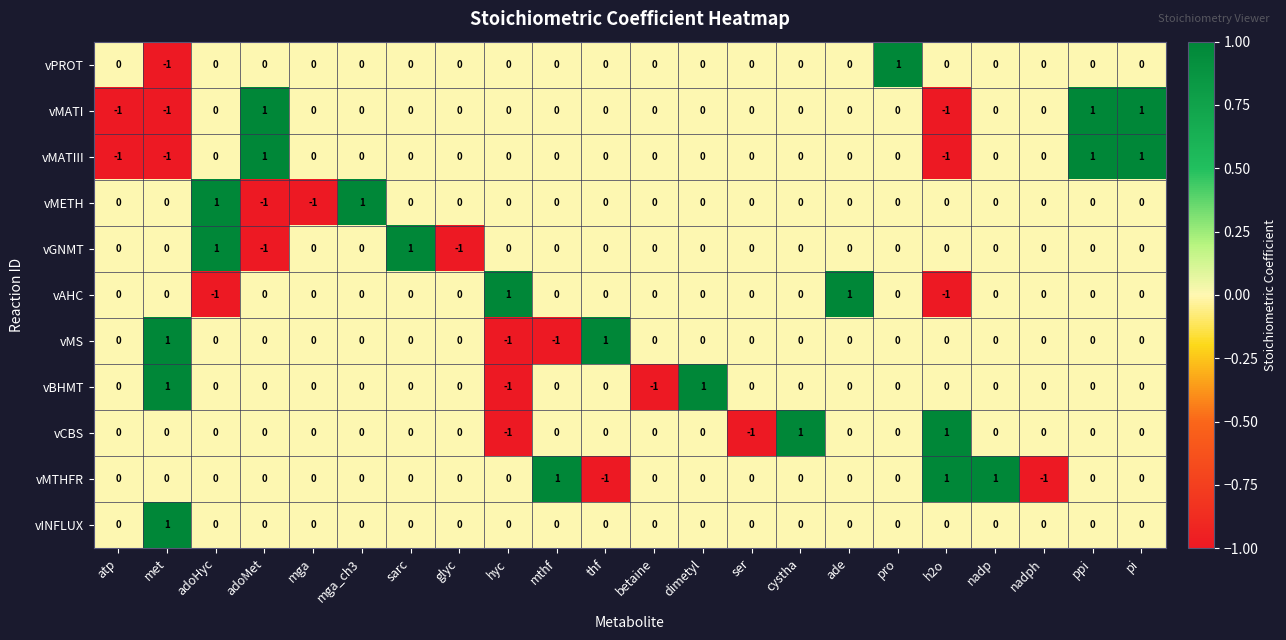

How many categories are shown in the chart?

22